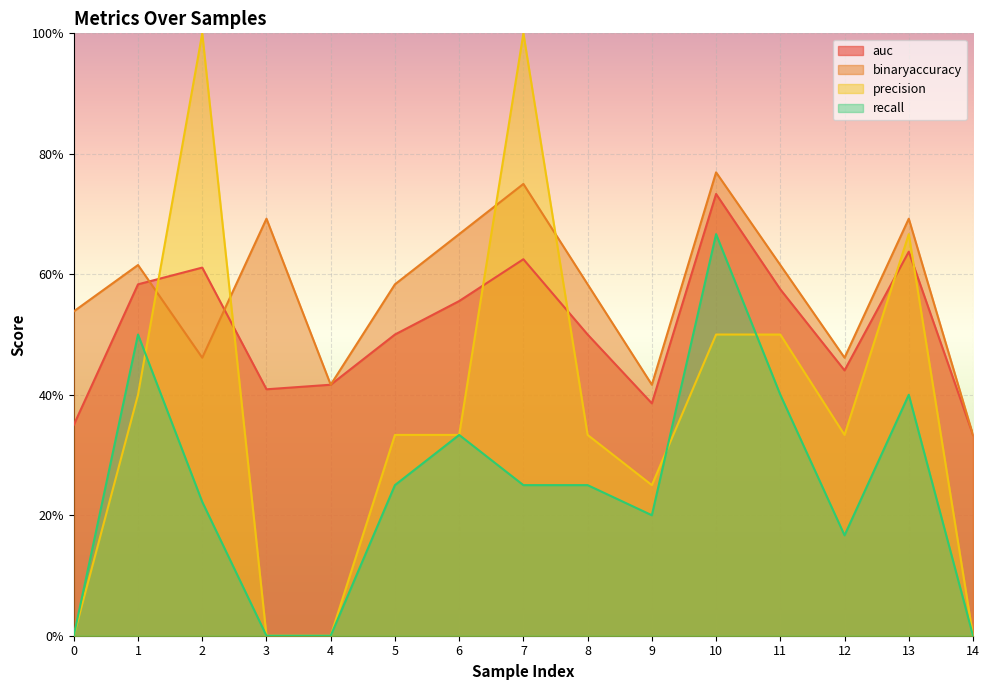

What is the value of the precision point at the 9th from the left?

0.3